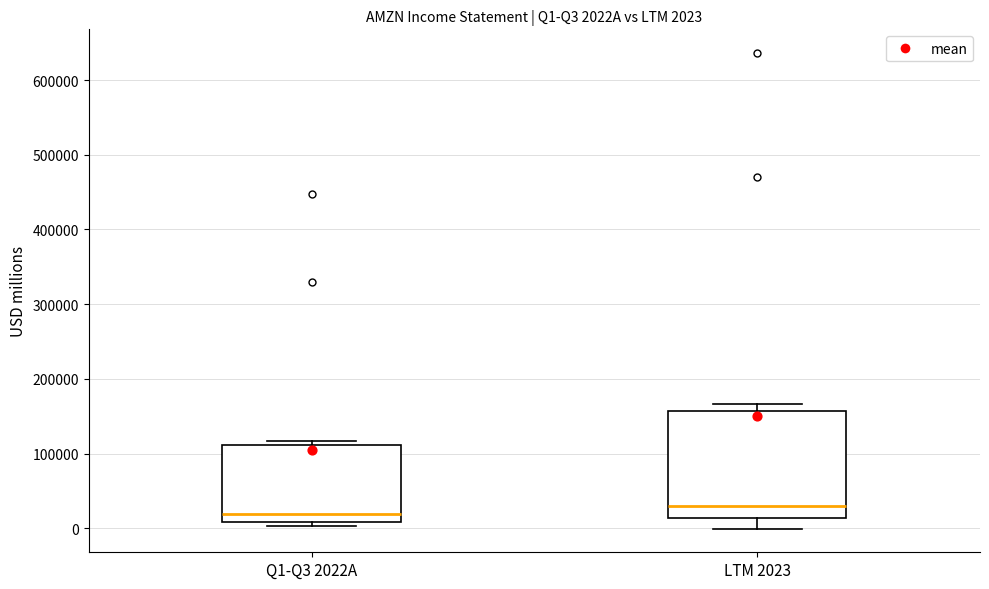

Which box is the tallest, from its lower edge to its upper edge?

LTM 2023